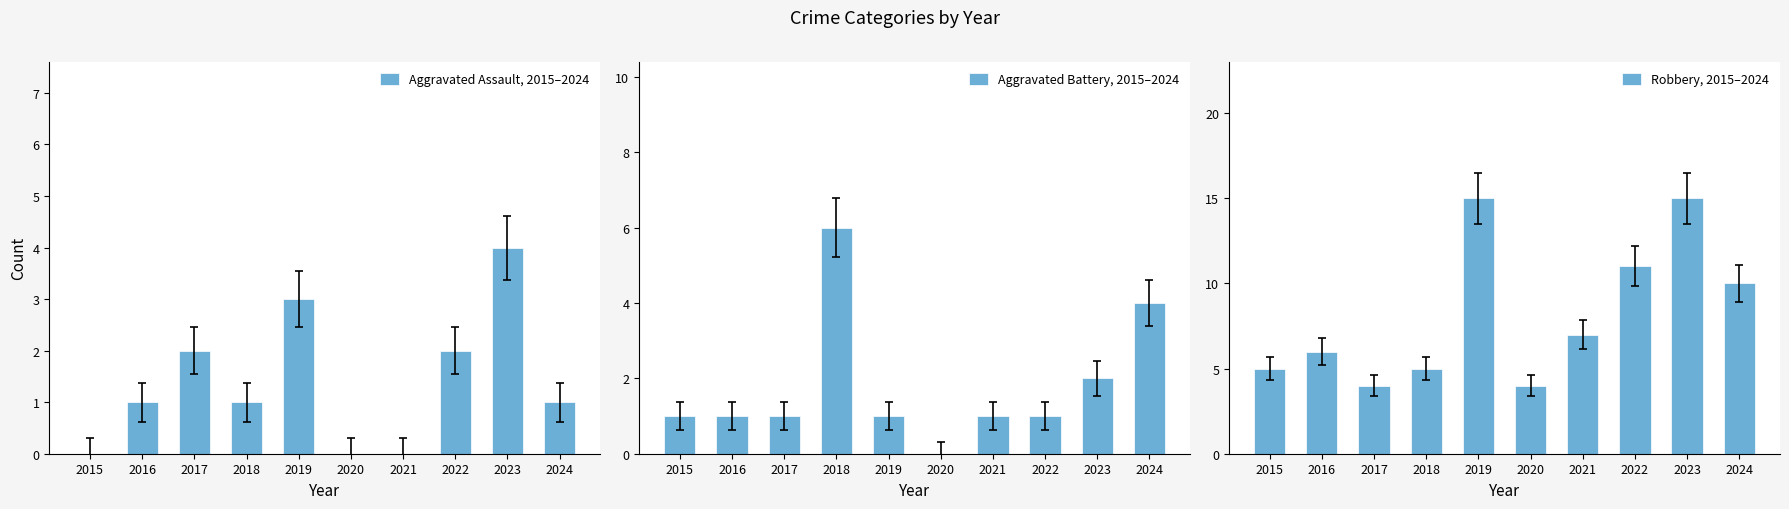

The value of Robbery, 2015–2024 at 2021 is 7. True or false?

True